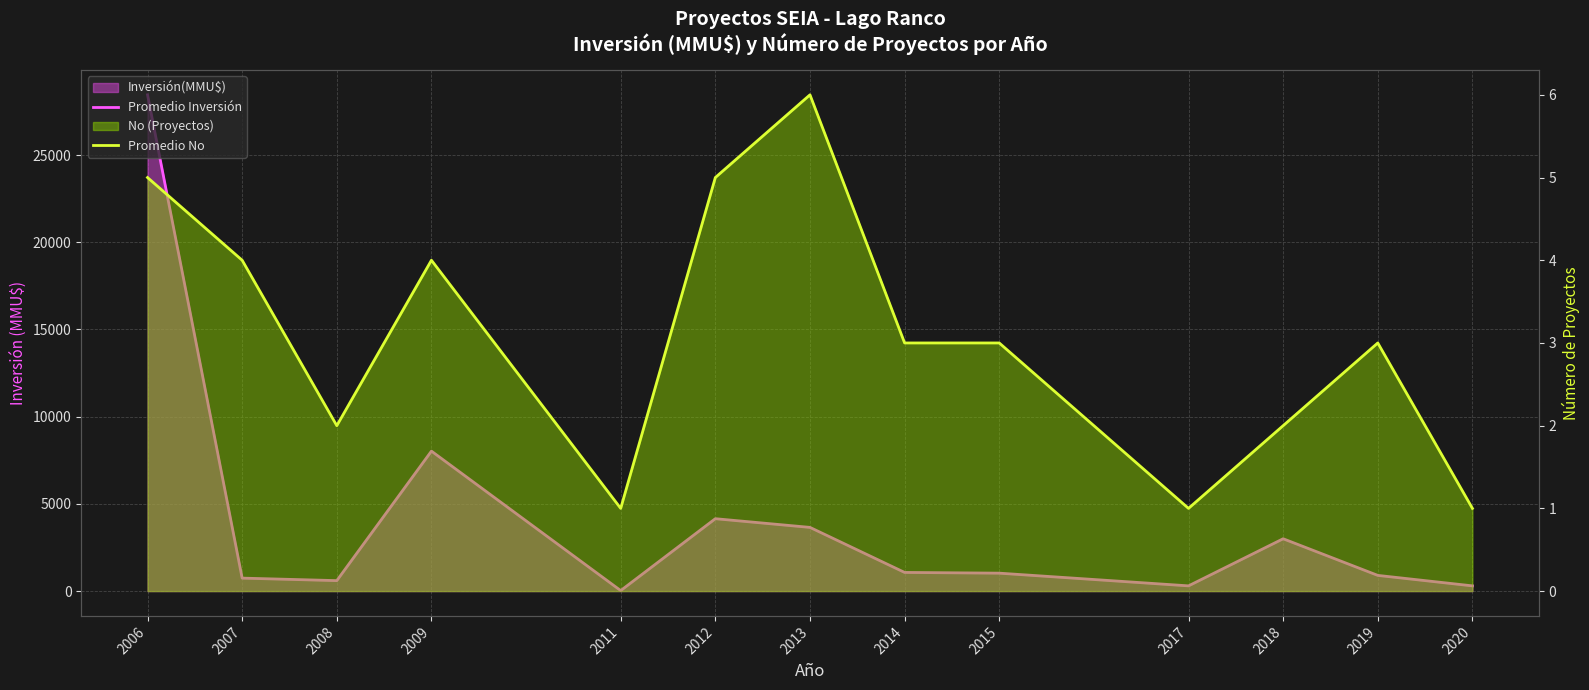

What is the maximum value for Promedio No?

6